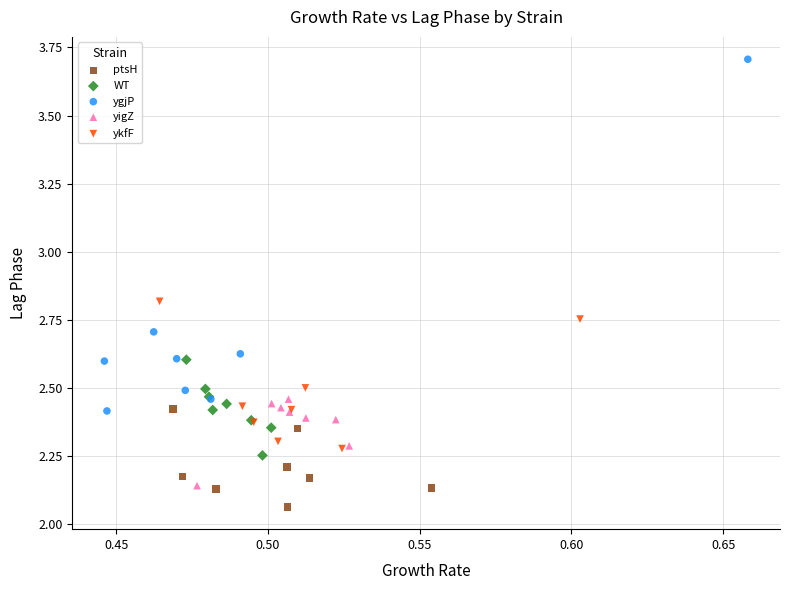

Which series contains the highest Y value?

ygjP